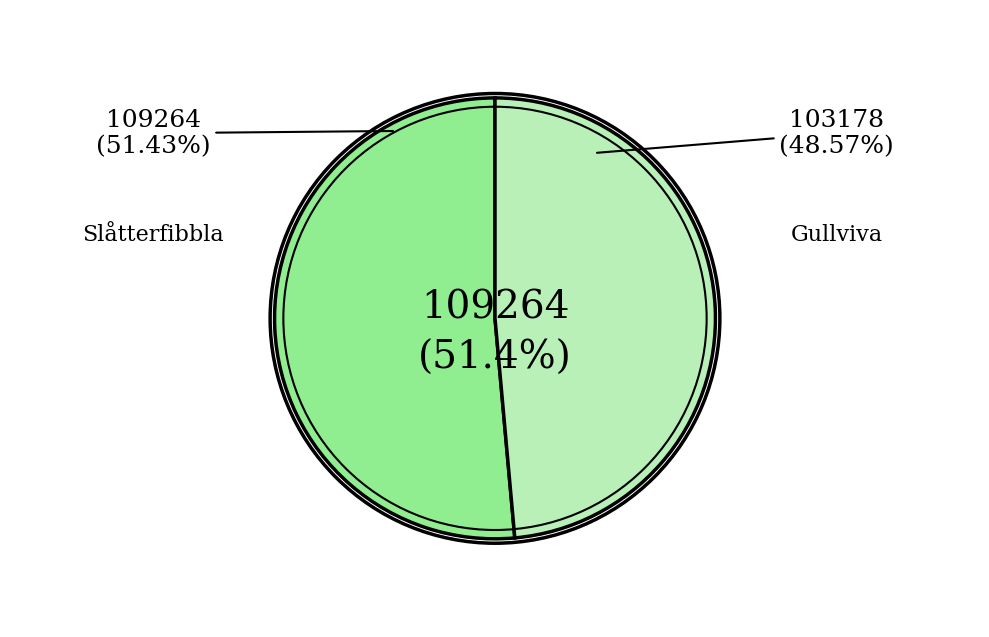

Is there any slice that represents more than half of the pie?

Yes